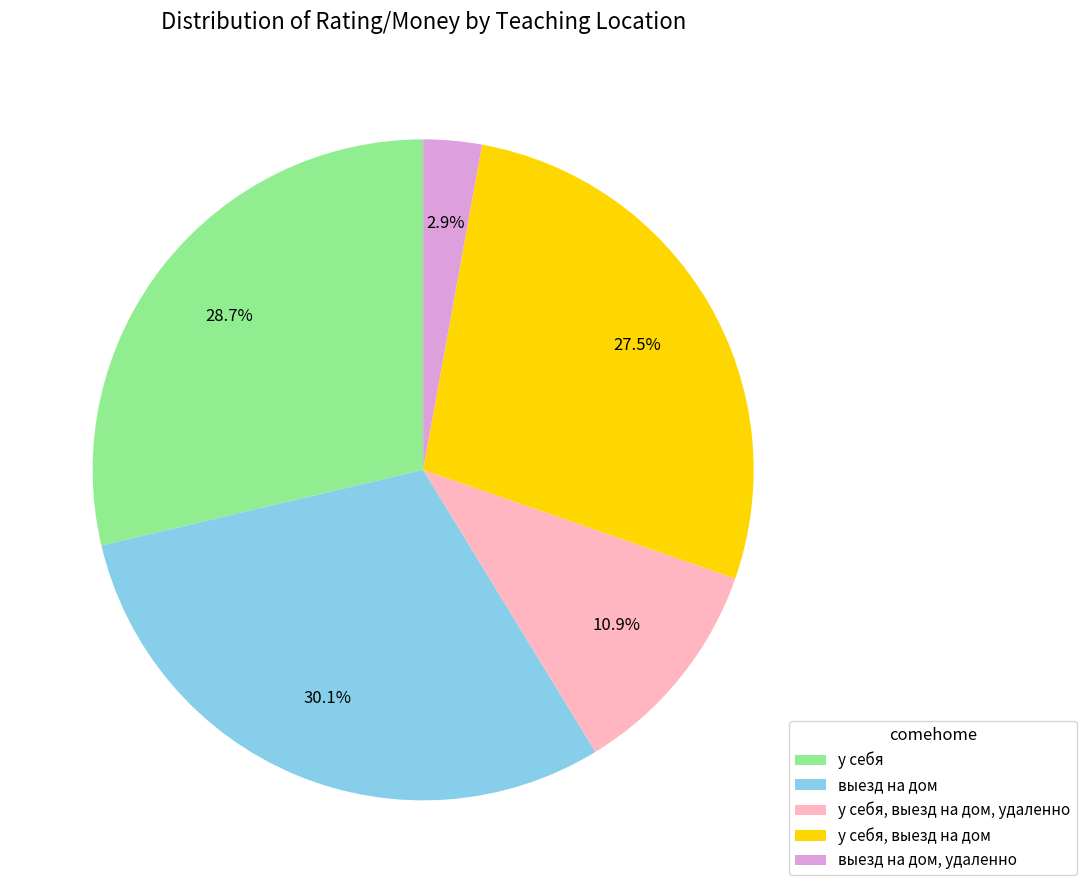

How many segments does this pie chart have?

5